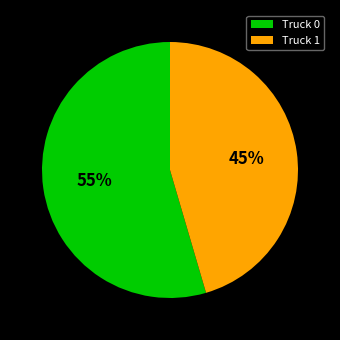

To the nearest percent, what portion does Truck 0 represent?

55%